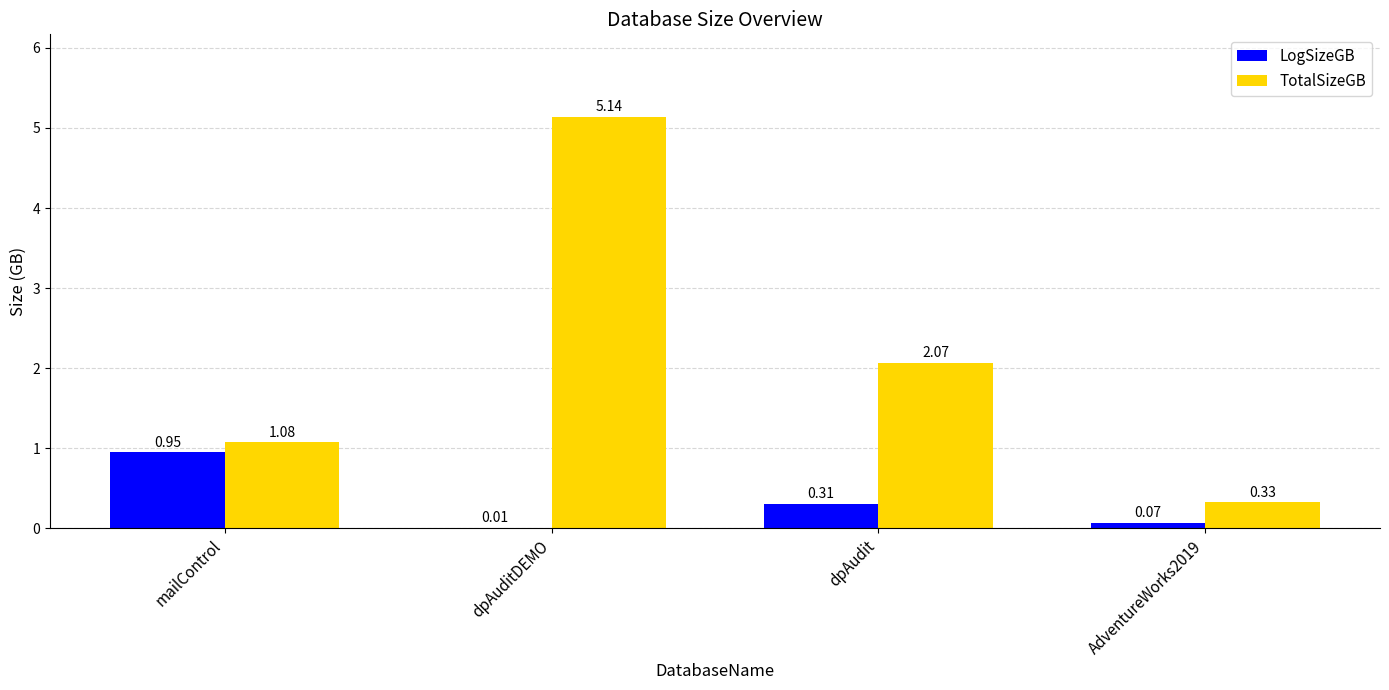

Which category has the highest value across all series?

dpAuditDEMO